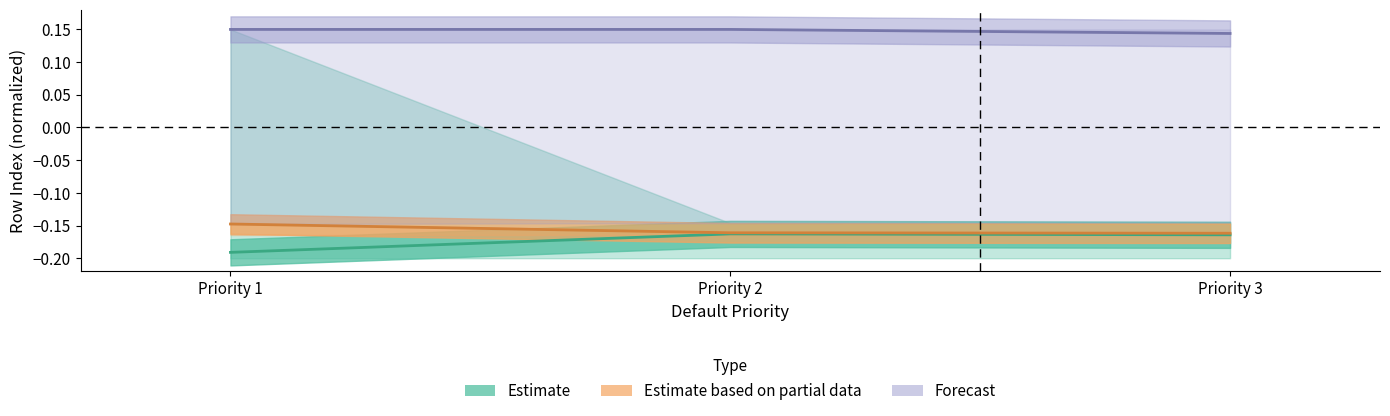

What is the difference between the highest and lowest values at Priority 3?

0.3